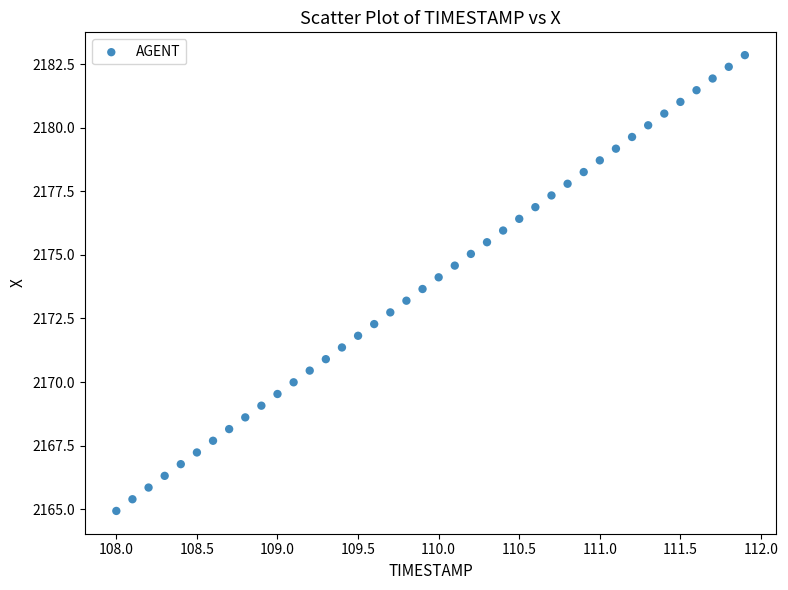

What is the range of Y values (max minus min)?

17.9